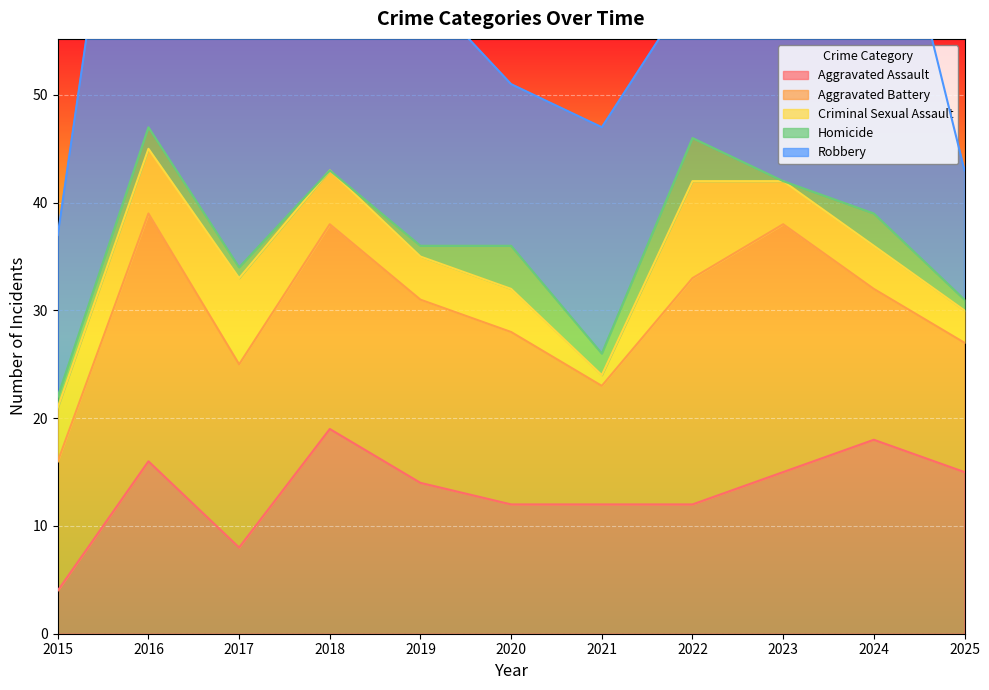

Where is the first local minimum for Aggravated Assault?

2017